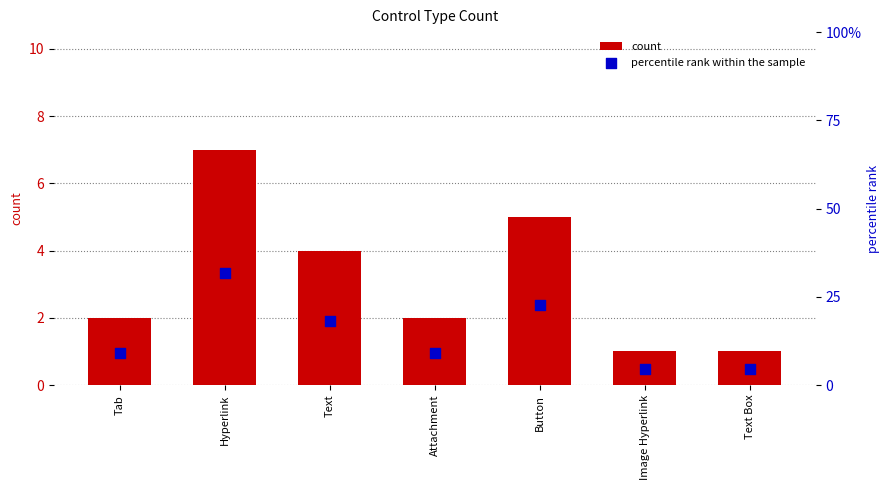

Which series has the largest total across all categories?

percentile rank within the sample